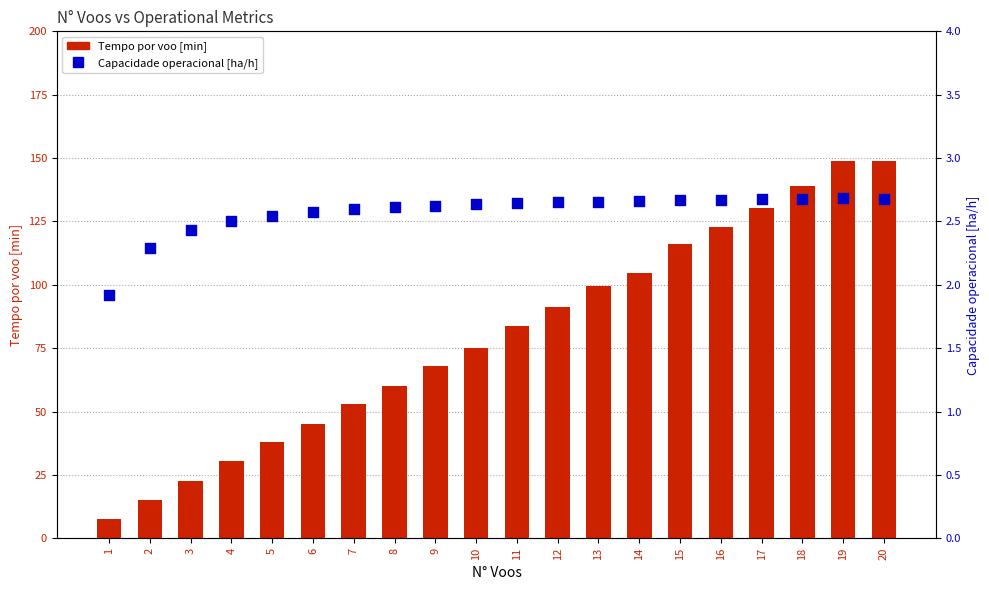

Which series has the largest Y range (max minus min)?

Tempo por voo [min]